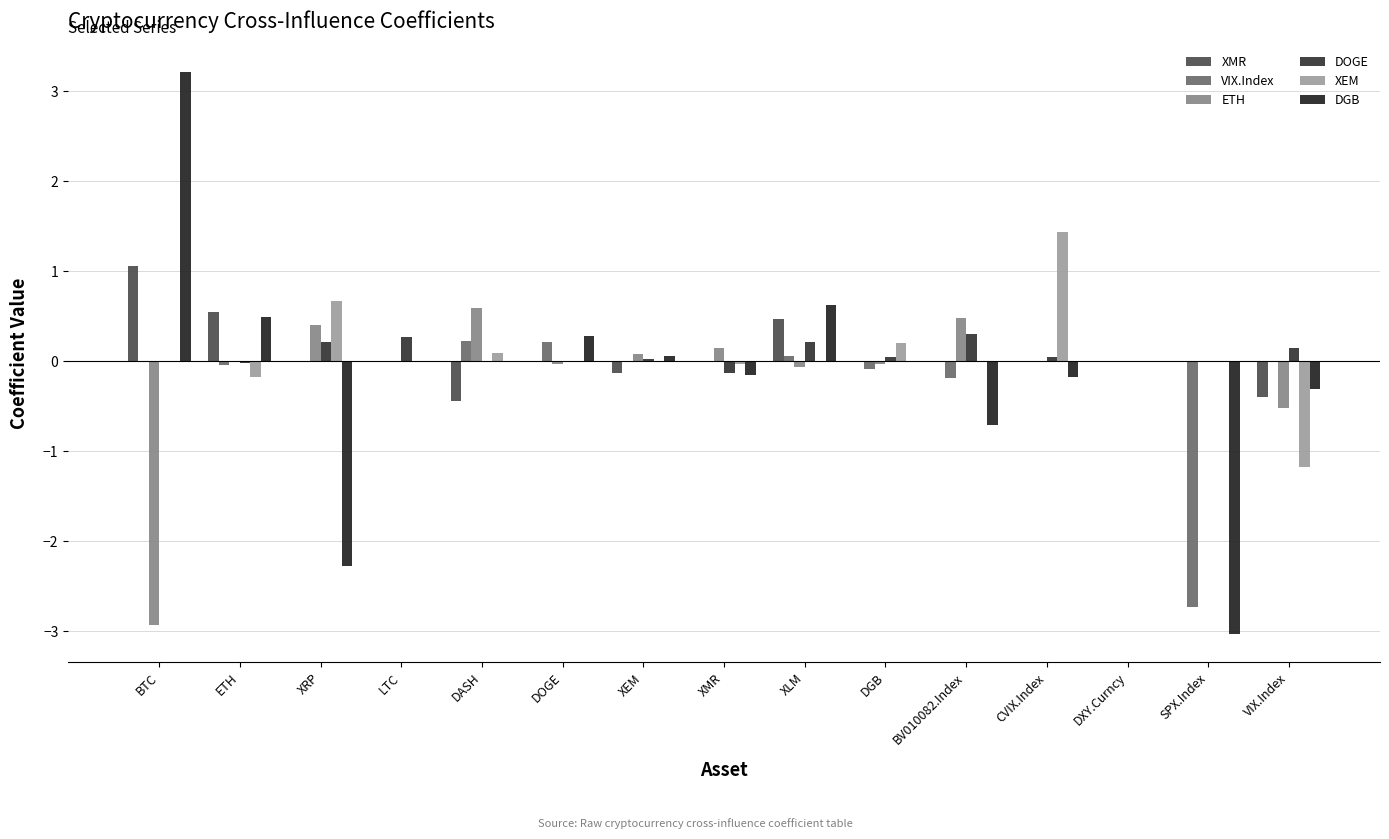

Reading right to left, list all the values displayed in this chart.

XMR: VIX.Index=-0.4	SPX.Index=0.0	DXY.Curncy=0.0	CVIX.Index=0.0	BV010082.Index=0.0	DGB=0.0	XLM=0.5	XMR=0.0	XEM=-0.1	DOGE=0.0	DASH=-0.4	LTC=0.0	XRP=0.0	ETH=0.5	BTC=1.1
VIX.Index: VIX.Index=0.0	SPX.Index=-2.7	DXY.Curncy=0.0	CVIX.Index=0.0	BV010082.Index=-0.2	DGB=-0.1	XLM=0.1	XMR=-0.0	XEM=0.0	DOGE=0.2	DASH=0.2	LTC=0.0	XRP=0.0	ETH=-0.0	BTC=0.0
ETH: VIX.Index=-0.5	SPX.Index=0.0	DXY.Curncy=0.0	CVIX.Index=0.0	BV010082.Index=0.5	DGB=-0.0	XLM=-0.1	XMR=0.1	XEM=0.1	DOGE=-0.0	DASH=0.6	LTC=0.0	XRP=0.4	ETH=0.0	BTC=-2.9
DOGE: VIX.Index=0.1	SPX.Index=0.0	DXY.Curncy=0.0	CVIX.Index=0.0	BV010082.Index=0.3	DGB=0.0	XLM=0.2	XMR=-0.1	XEM=0.0	DOGE=0.0	DASH=-0.0	LTC=0.3	XRP=0.2	ETH=-0.0	BTC=0.0
XEM: VIX.Index=-1.2	SPX.Index=0.0	DXY.Curncy=0.0	CVIX.Index=1.4	BV010082.Index=0.0	DGB=0.2	XLM=0.0	XMR=-0.0	XEM=0.0	DOGE=0.0	DASH=0.1	LTC=0.0	XRP=0.7	ETH=-0.2	BTC=0.0
DGB: VIX.Index=-0.3	SPX.Index=-3.0	DXY.Curncy=0.0	CVIX.Index=-0.2	BV010082.Index=-0.7	DGB=0.0	XLM=0.6	XMR=-0.2	XEM=0.1	DOGE=0.3	DASH=0.0	LTC=0.0	XRP=-2.3	ETH=0.5	BTC=3.2